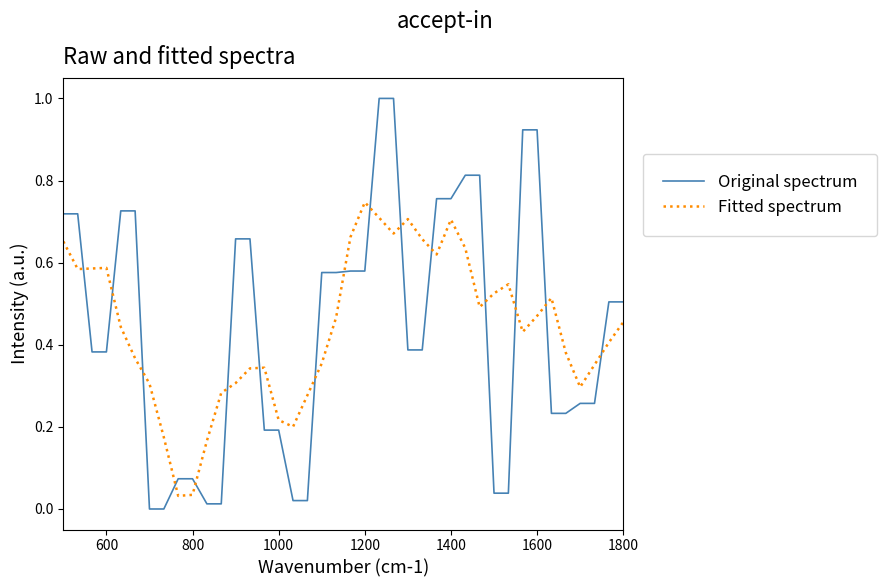

What is the greatest value displayed?

1.0